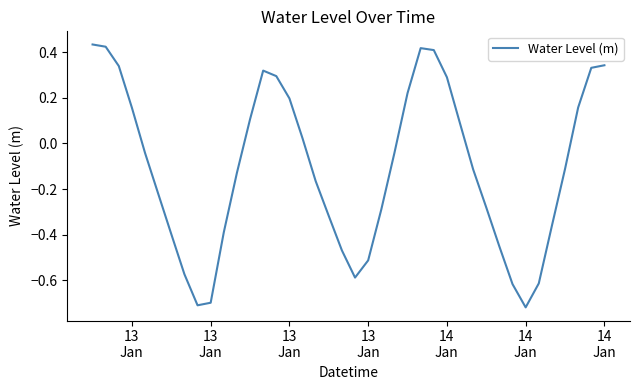

What is the difference between the maximum and minimum values?

1.2